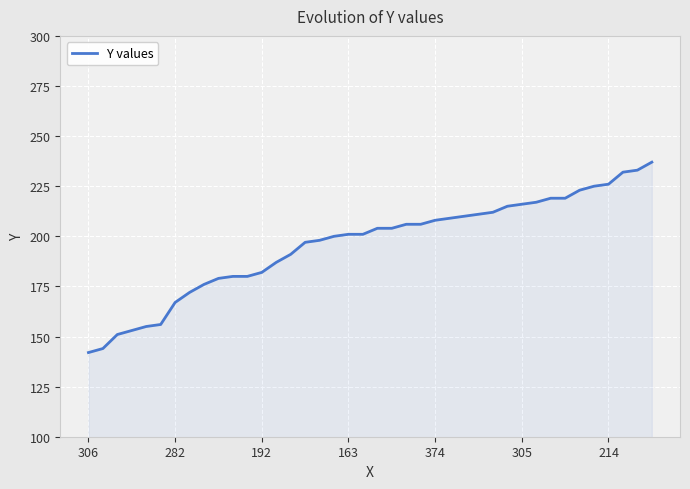

What is the smallest value displayed?

142